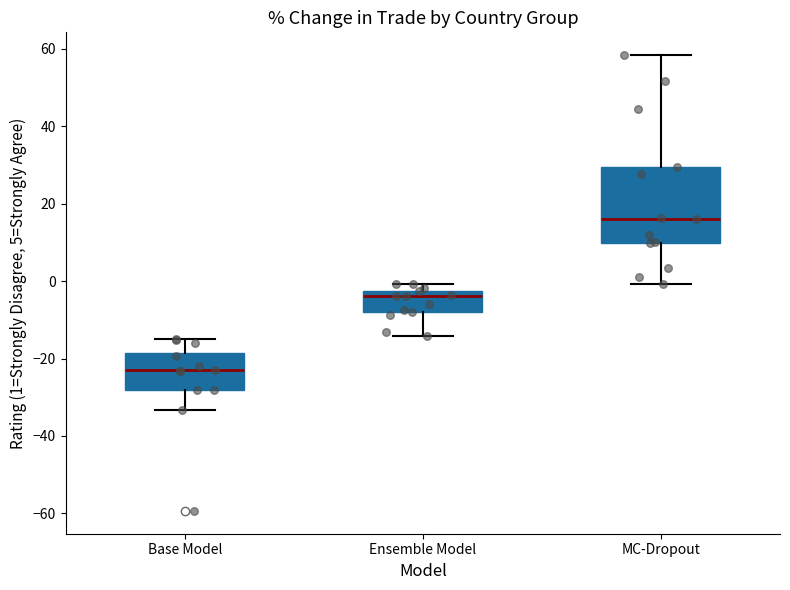

Which box's median line is the highest?

MC-Dropout